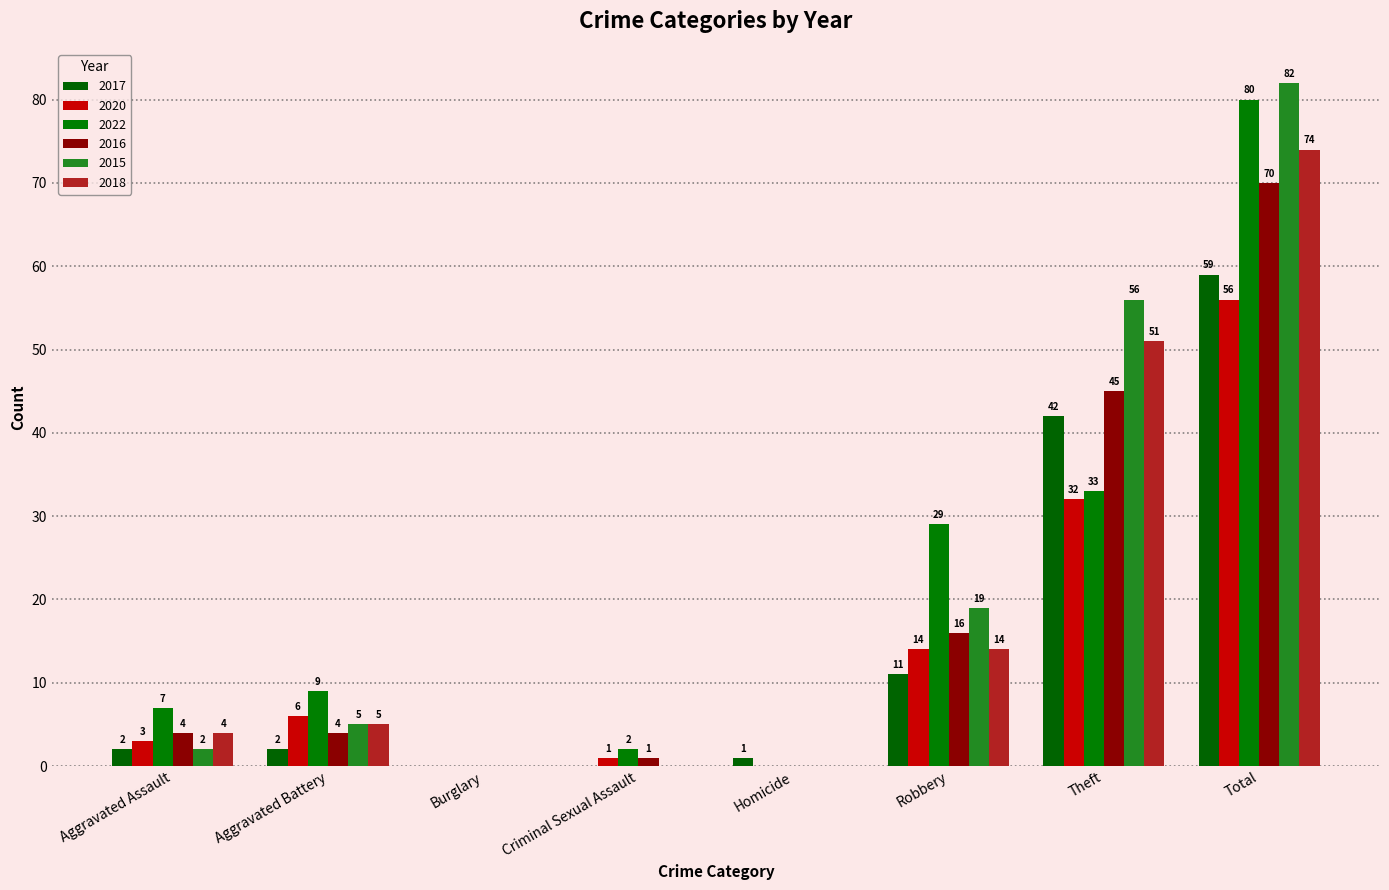

How many groups of bars are there?

8